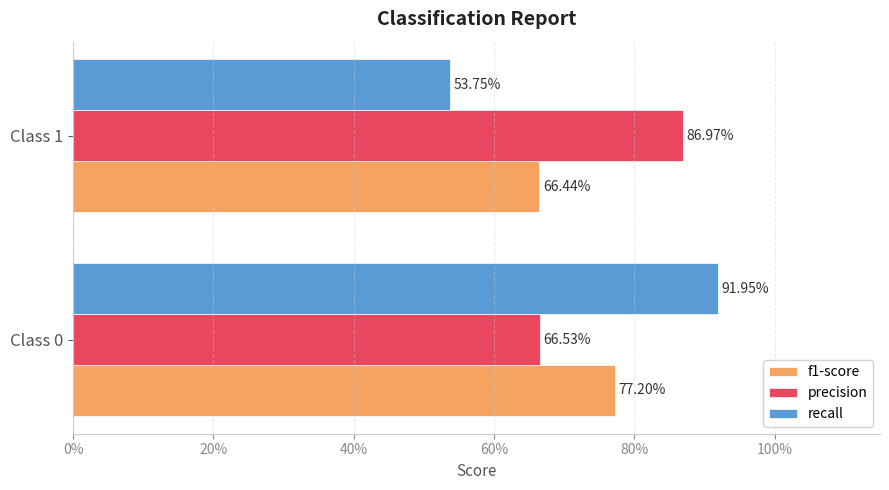

What are all the series names shown in the legend?

f1-score, precision, recall